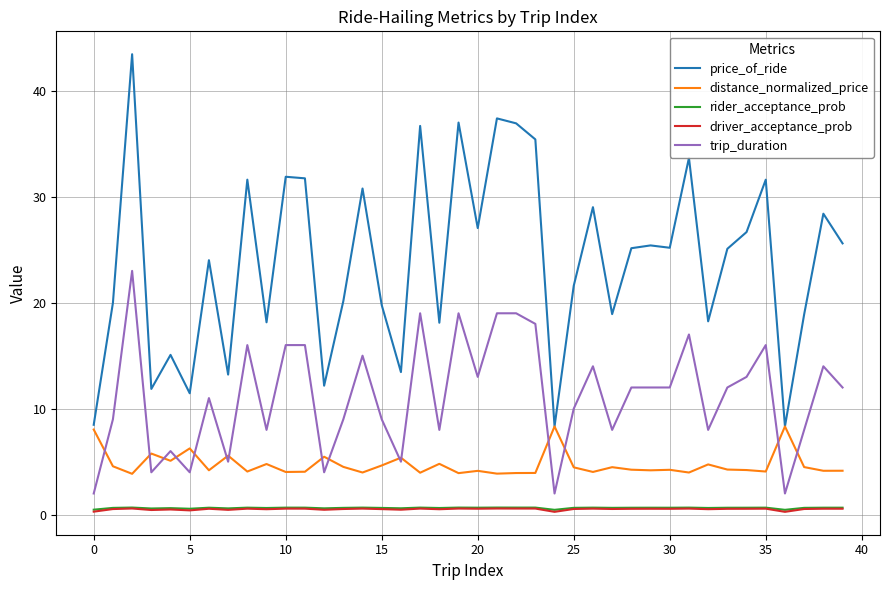

Which series has the largest total across all categories?

price_of_ride